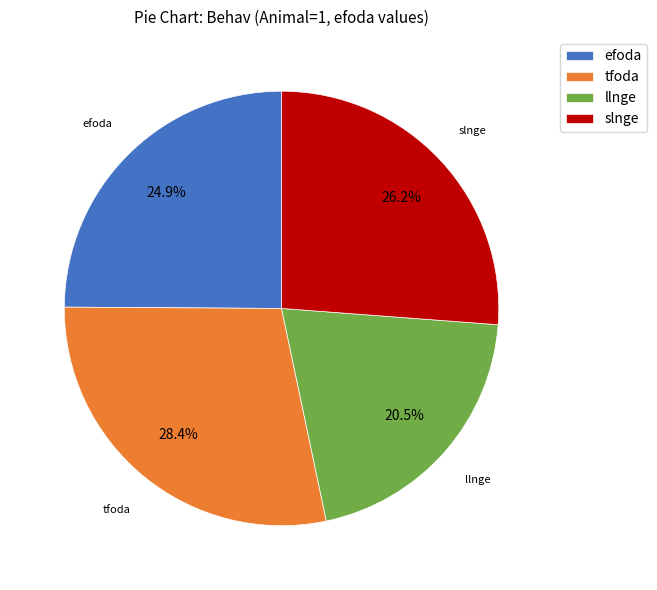

Combined, what portion of the pie is slnge and llnge?

46.7%